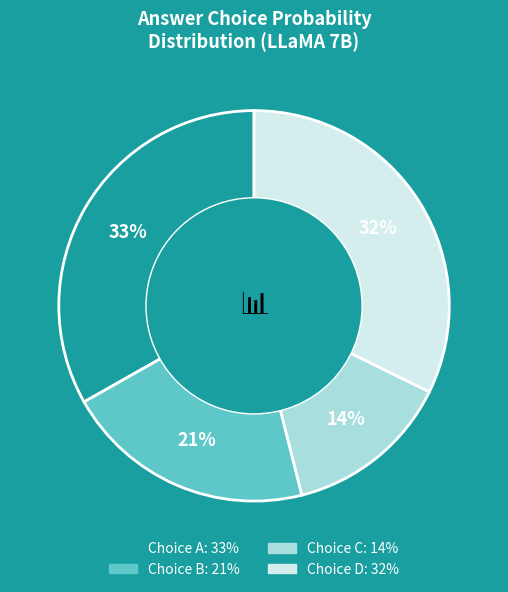

Is there any slice that represents more than half of the pie?

No